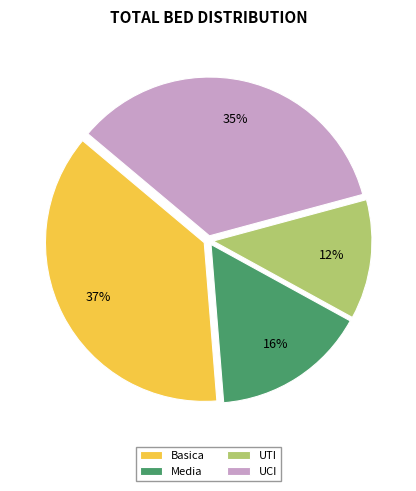

Is the sum of UCI and UTI greater than half?

No